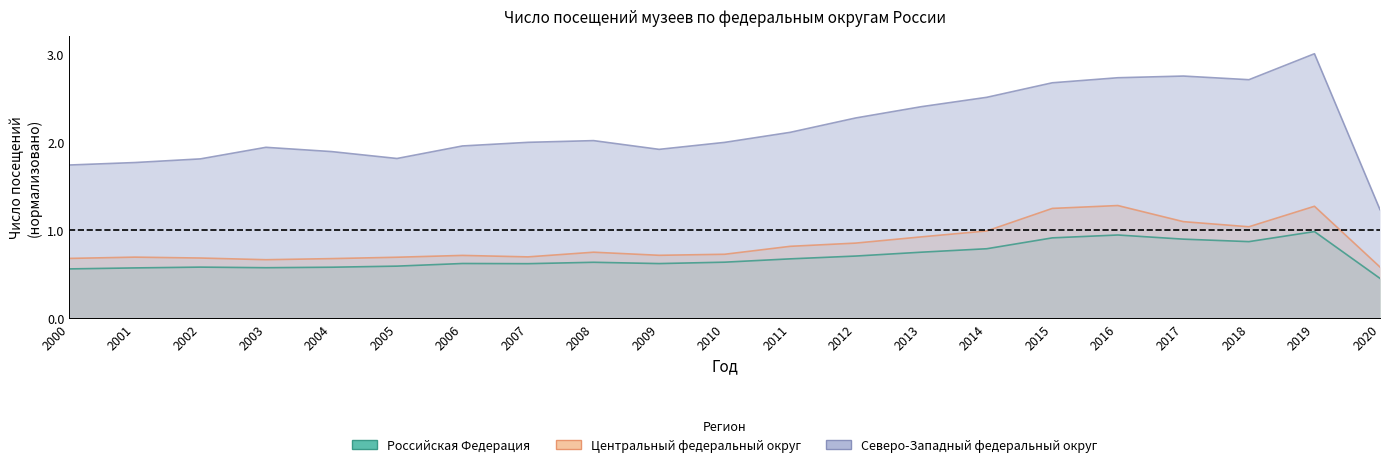

What is the sum of all Российская Федерация values?

14.6